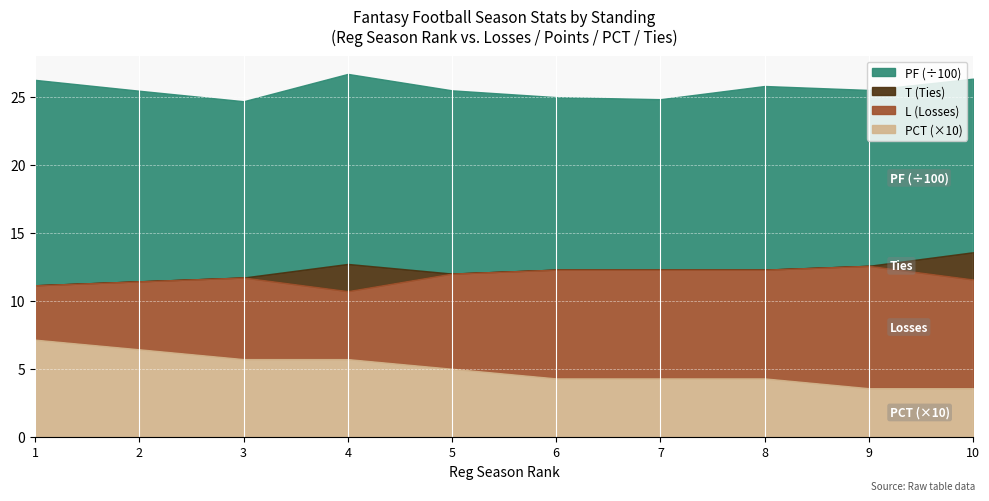

What is the spread (max minus min) of values at 7?

1254.0